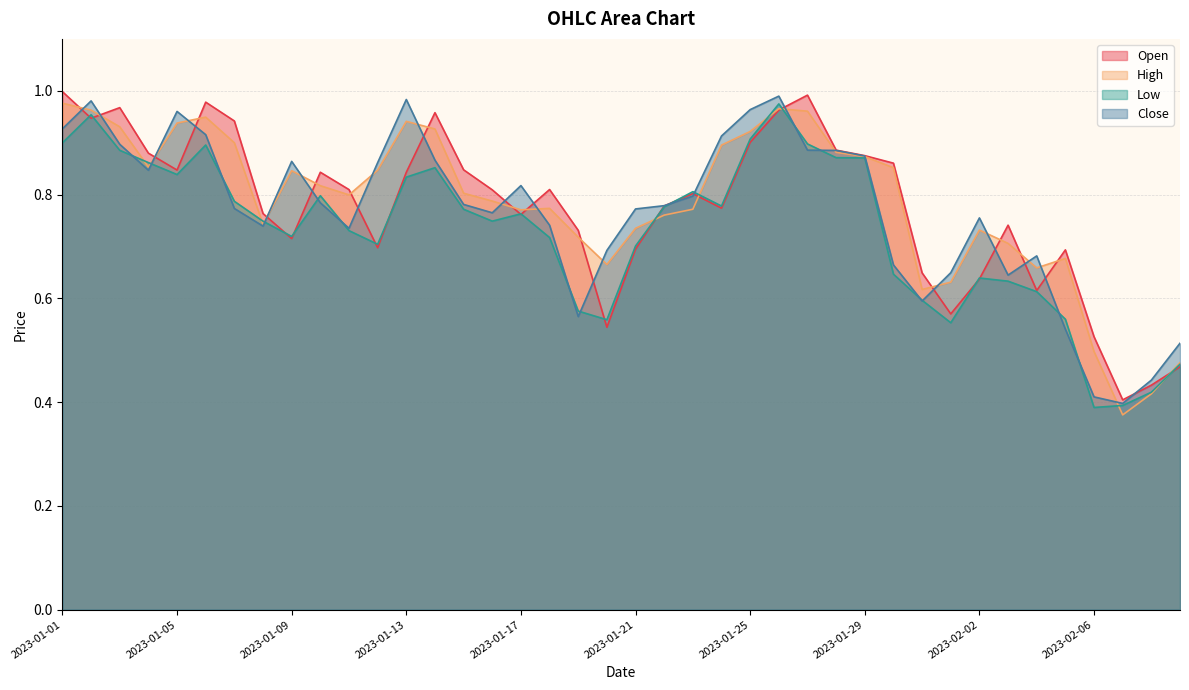

The Close series shows 1.0 at 2023-01-05. True or false?

True